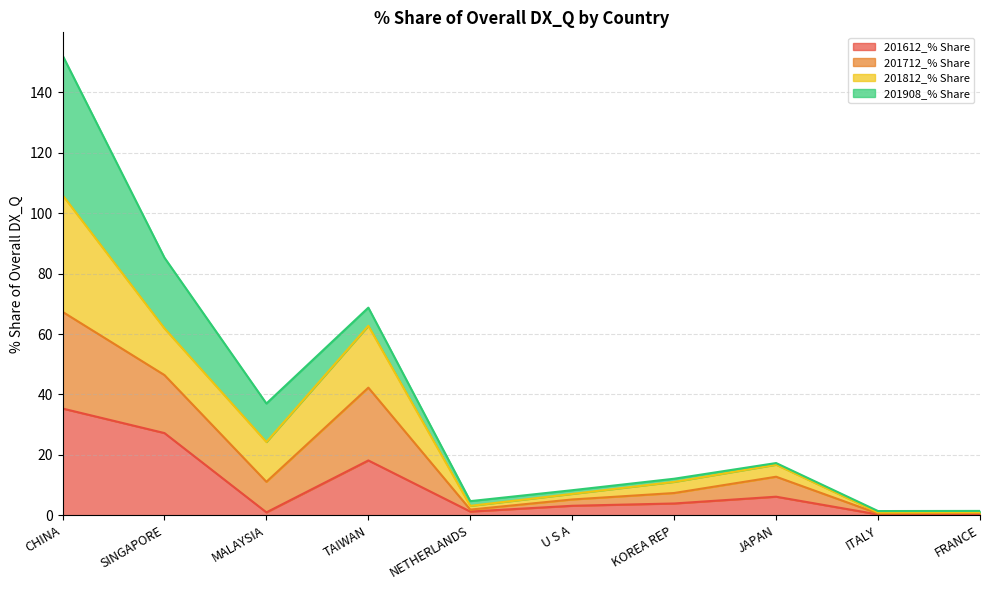

At which category is the sum across all series the highest?

CHINA